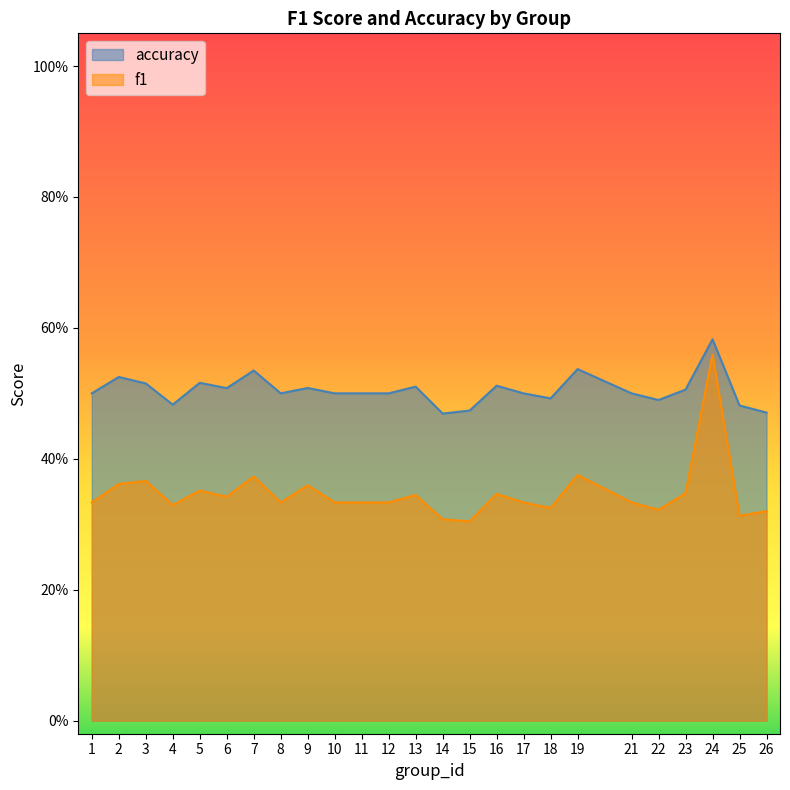

What is the difference between the highest and lowest values at 1?

0.2